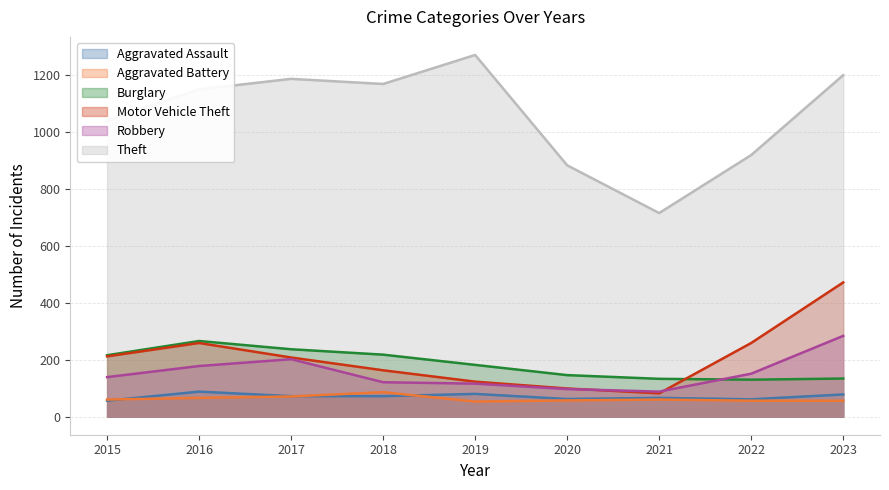

Is it true that Theft equals 884 at 2020?

True